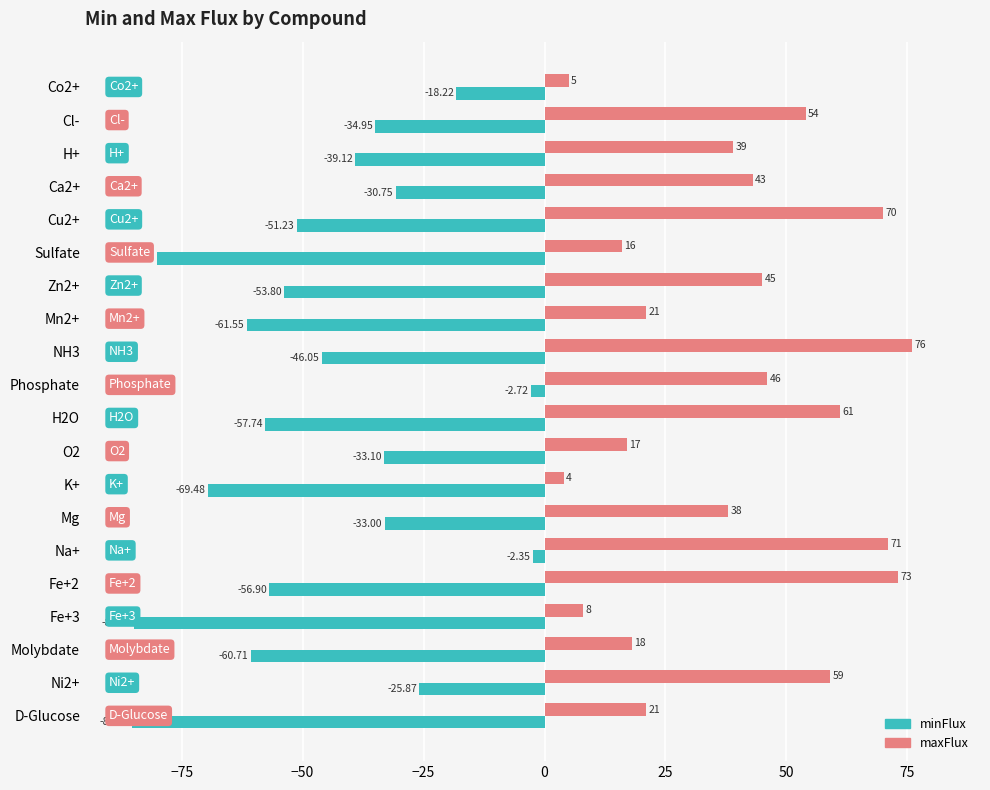

Which series has the widest spread of values?

minFlux